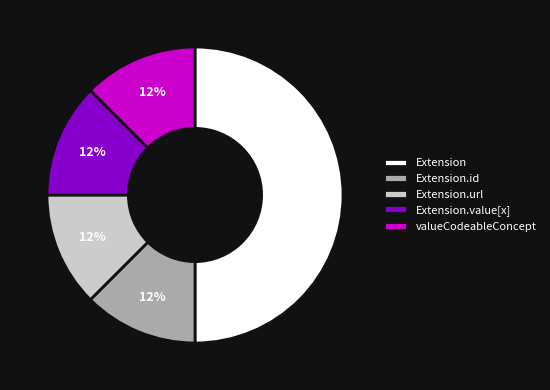

The Extension slice represents 1% of the pie. True or false?

False